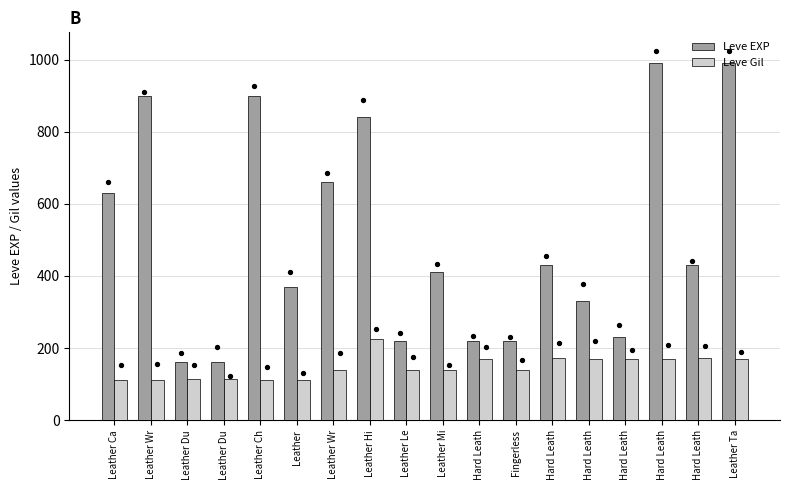

What is the total value across all series at Hard Leath?

390